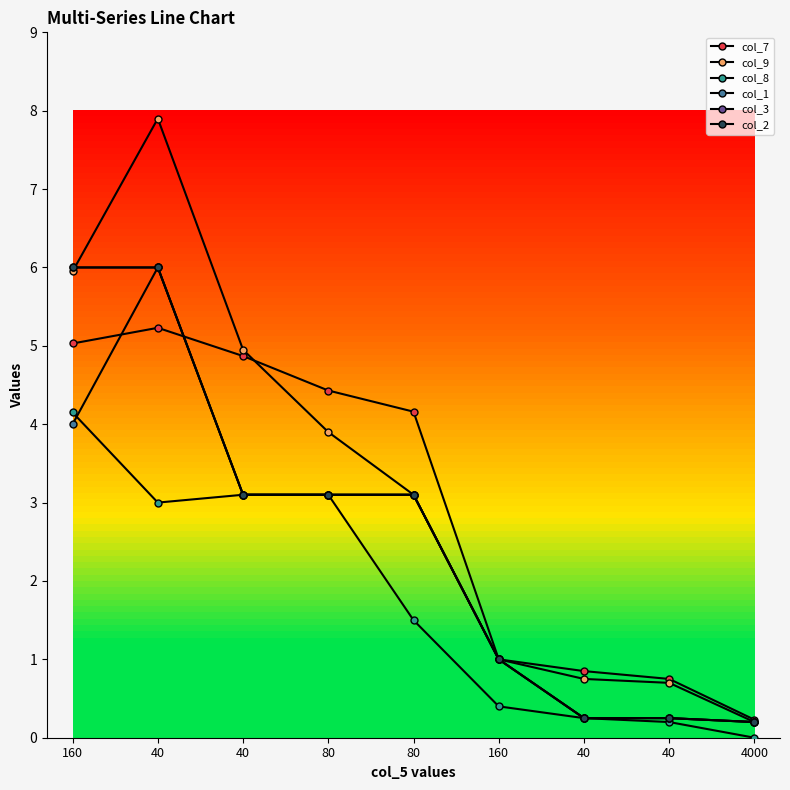

True or false: col_7 and col_8 intersect in this chart.

False